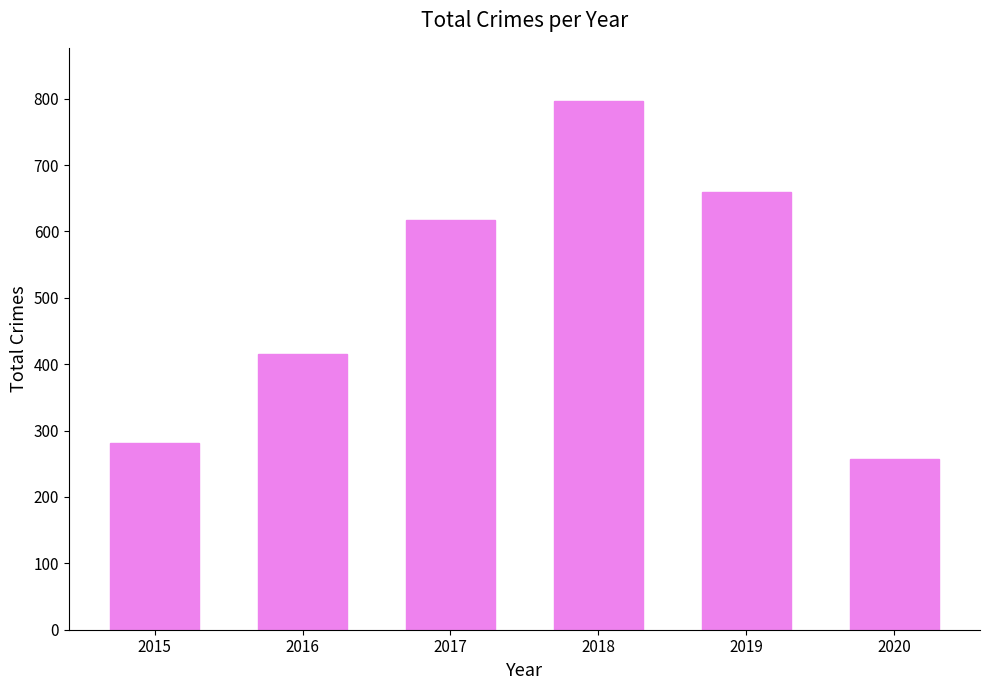

What is the minimum value shown in the chart?

257